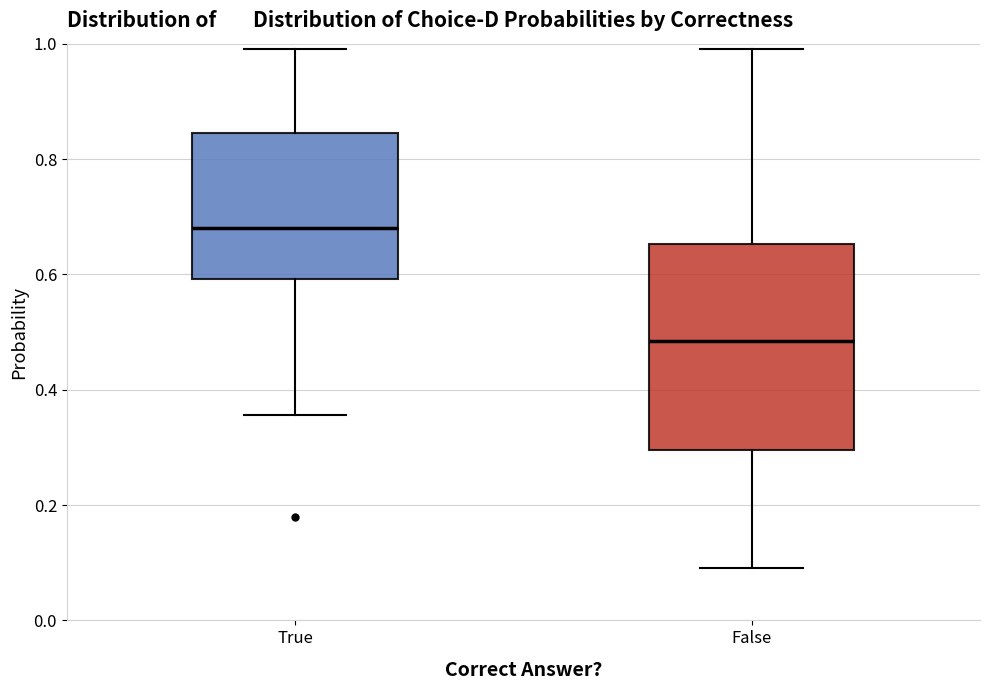

Reading left to right, read every box against the y-axis: the position of its median line, the range the box covers, and the ends of its whiskers. The values are not printed on the chart, so give them approximately, as read against the axis.

True: median 0.68, box 0.60 to 0.84, whiskers 0.36 to 0.98
False: median 0.48, box 0.30 to 0.66, whiskers 0.10 to 0.98